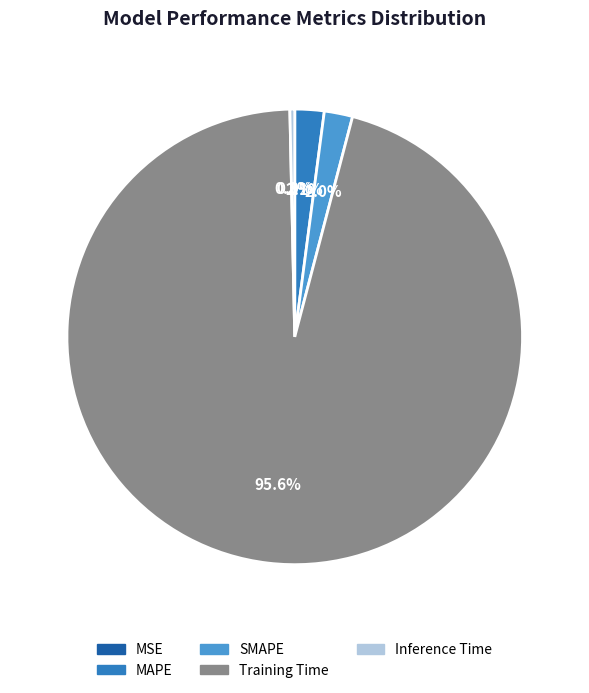

Does Training Time account for over 50% of the chart?

Yes